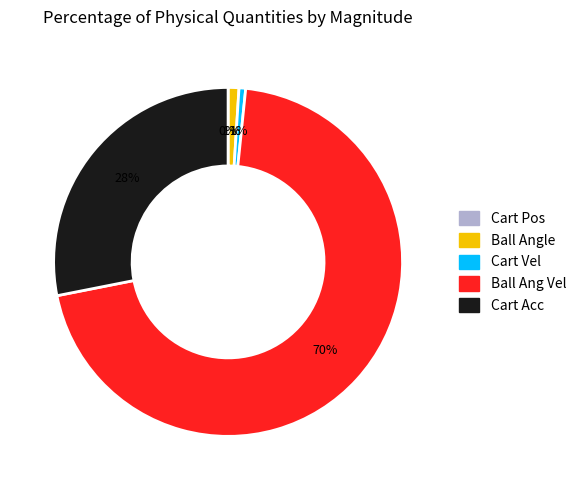

To the nearest percent, what percentage of the pie is Cart Acc?

28%